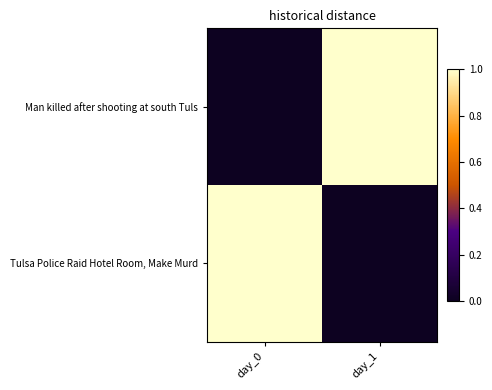

Rank the series by their maximum value, from highest to lowest.

Man killed after shooting at south Tuls, Tulsa Police Raid Hotel Room, Make Murd